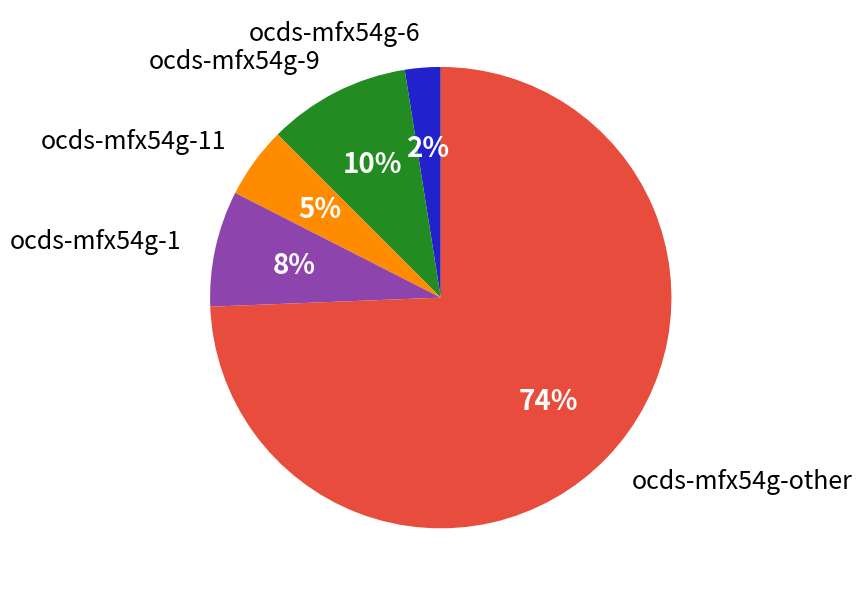

Is it true that ocds-mfx54g-11 is 18% of the pie?

False